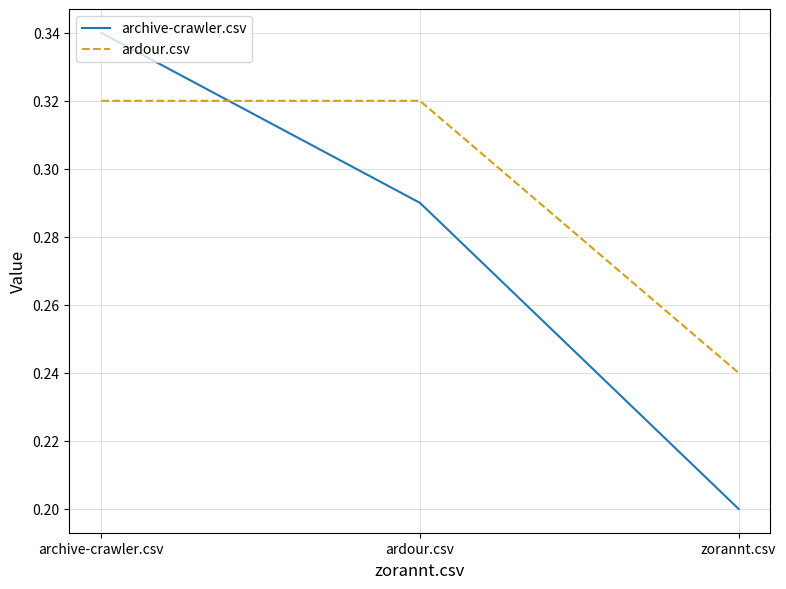

Which label corresponds to the smallest value in the chart?

zorannt.csv